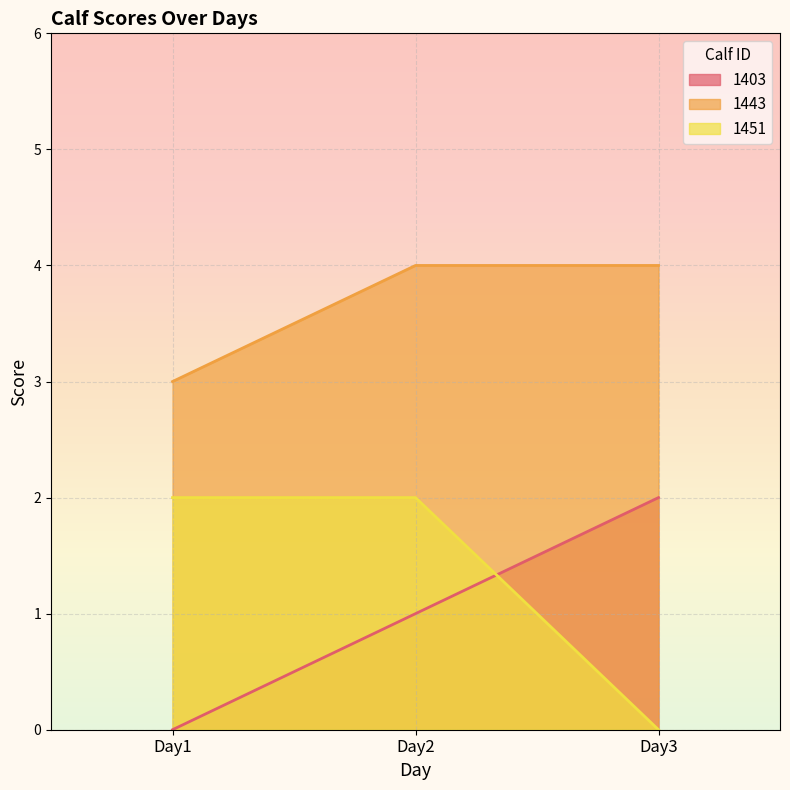

At which category is the sum across all series the highest?

Day2